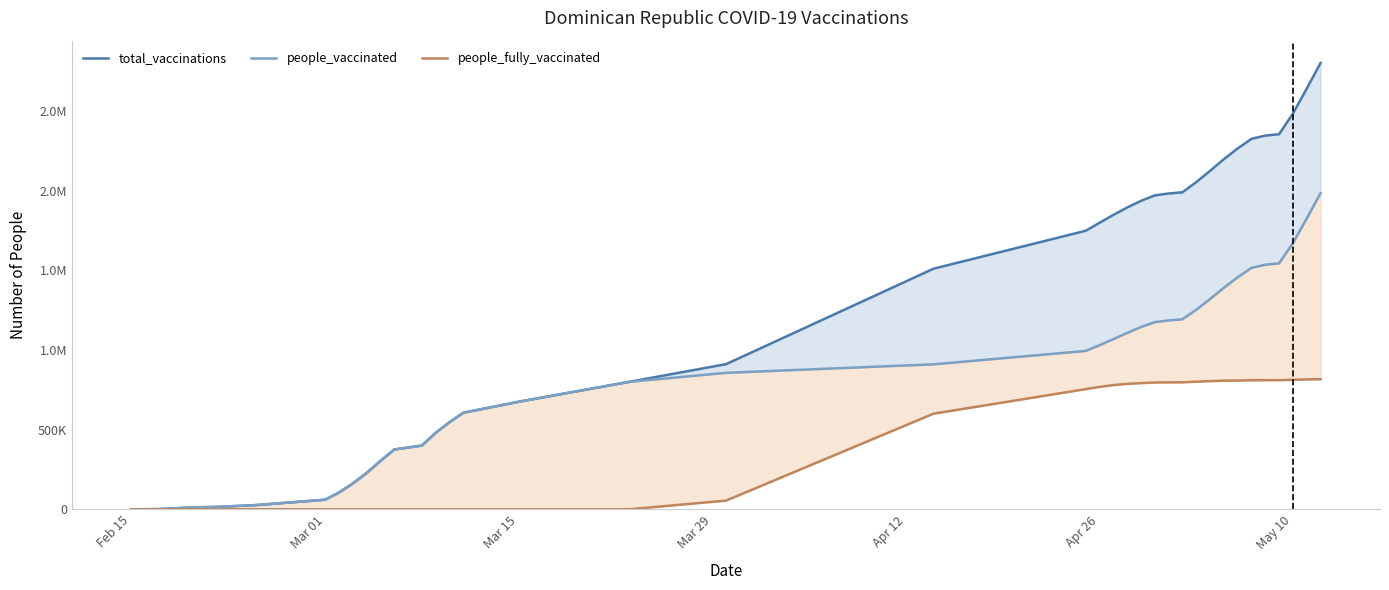

What is the sum of all people_vaccinated values?

30965128